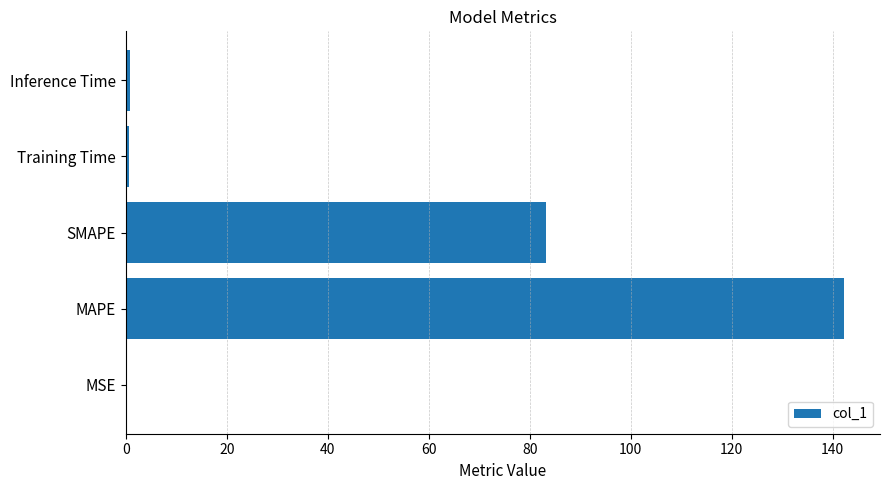

True or false: the data shows 142.2 at MAPE.

True